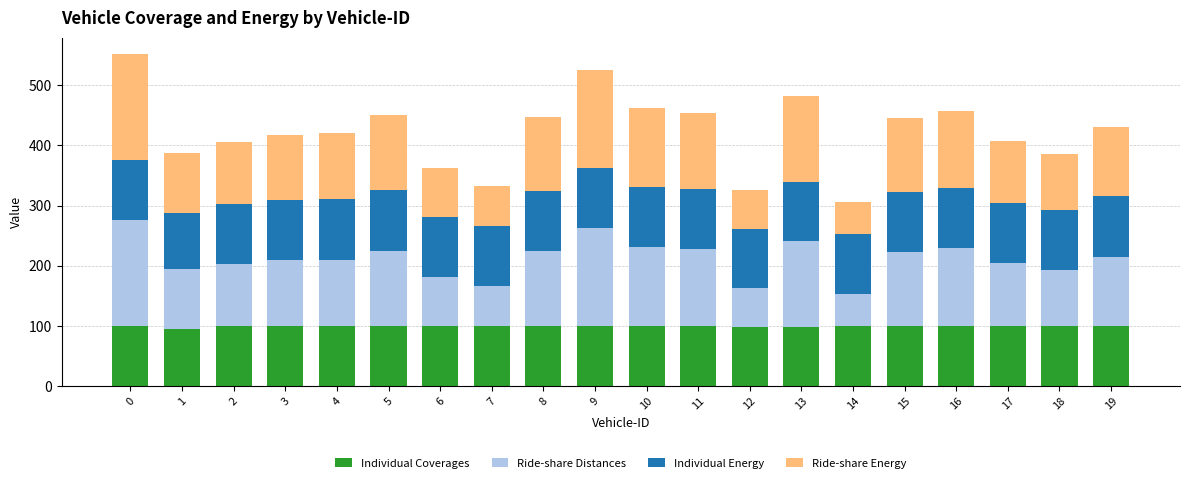

Is it true that Individual Coverages equals 100 at 18?

True